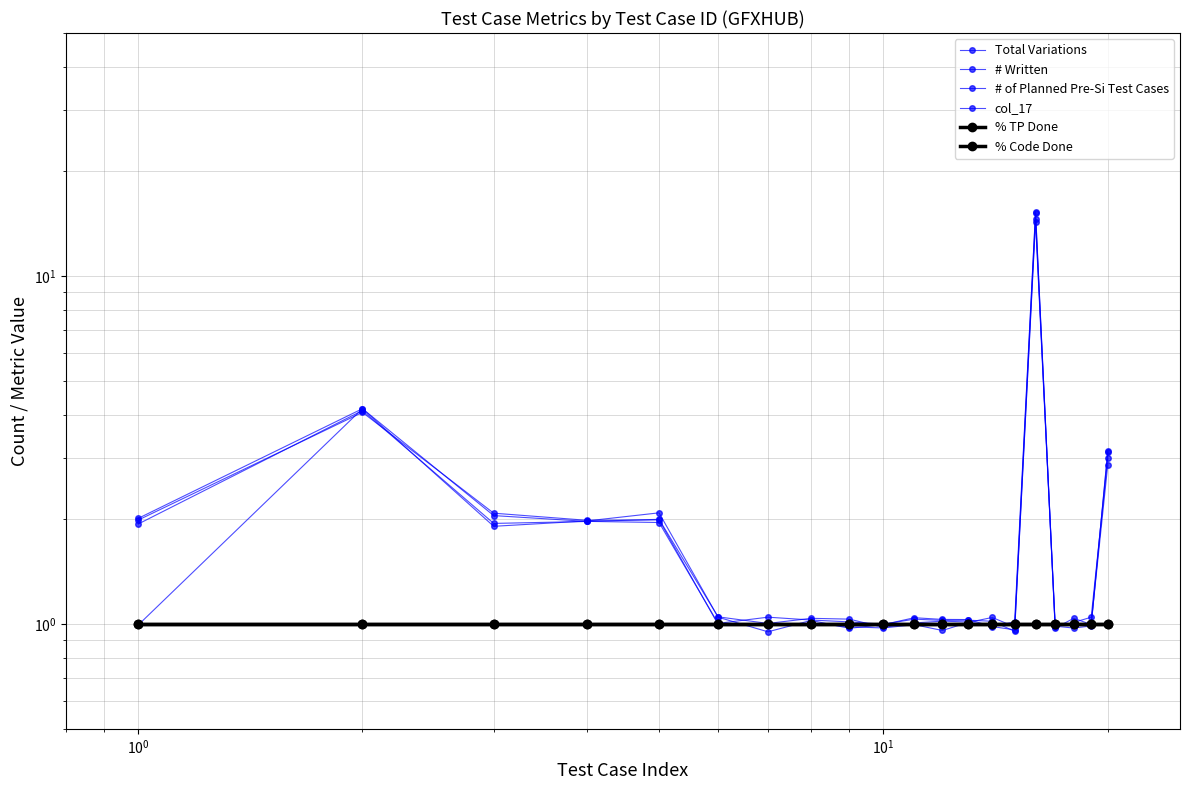

Is this an area chart (filled region under the line)?

No